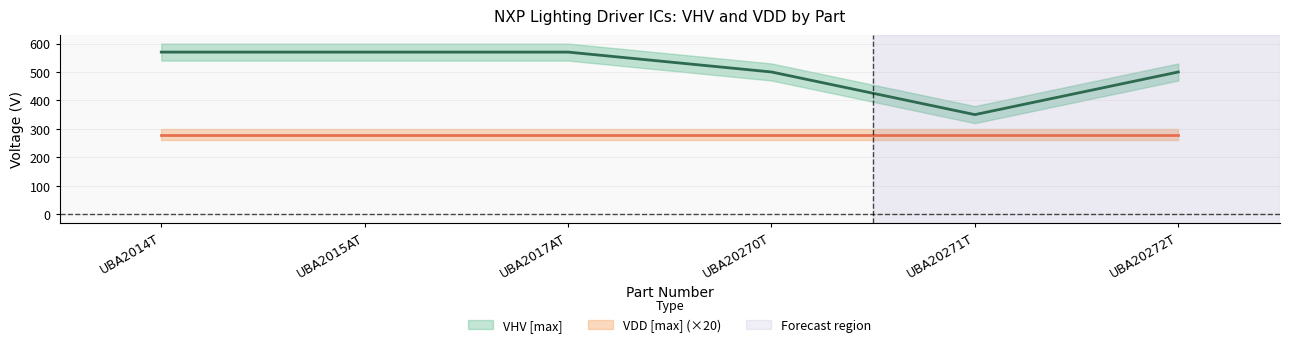

How many interior local valleys (lower than both neighbors) does the data have?

1